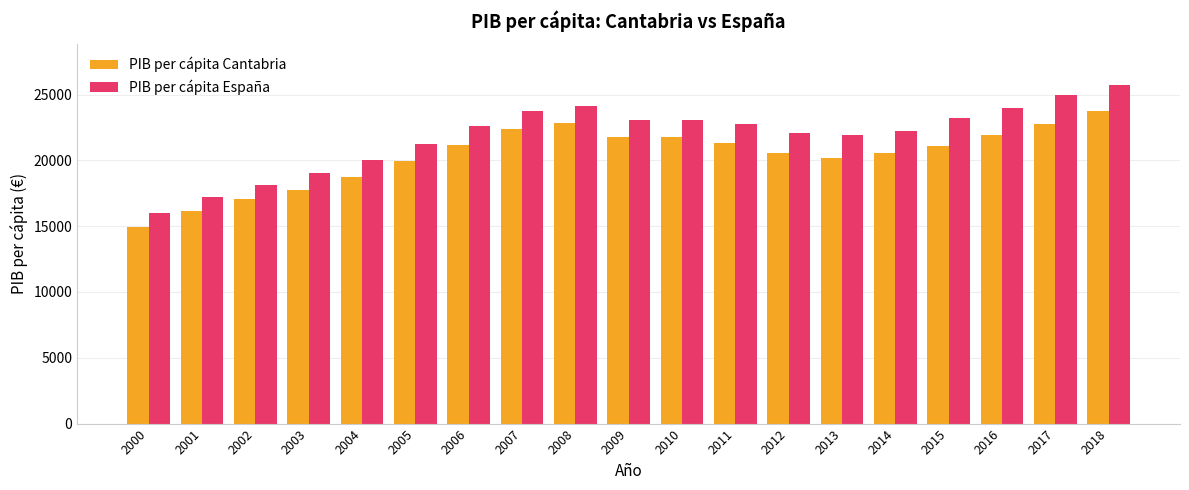

Which category has the lowest value in the PIB per cápita España series?

2000